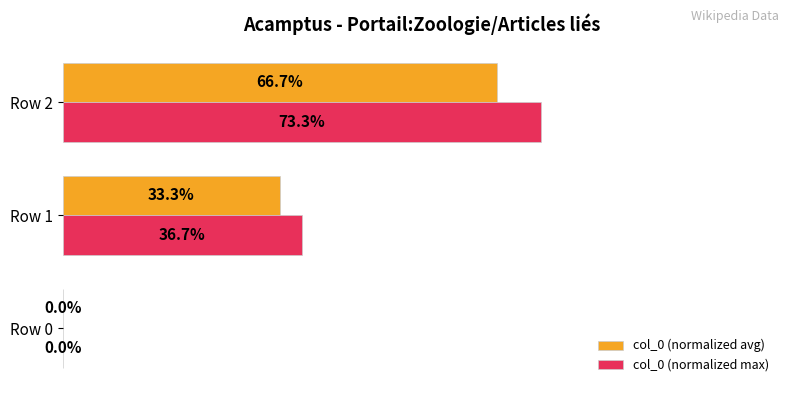

At which category is the sum across all series the highest?

Row 2